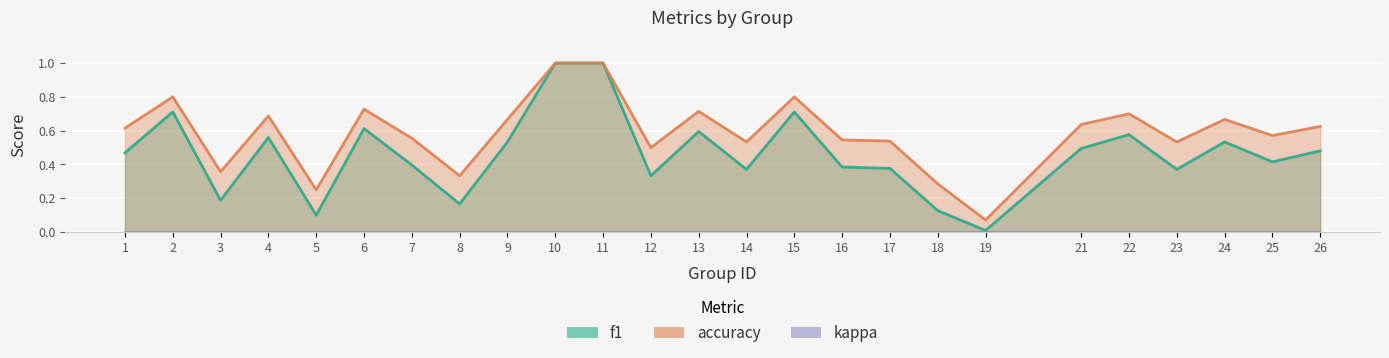

How many interior local peaks does the f1 series have?

7